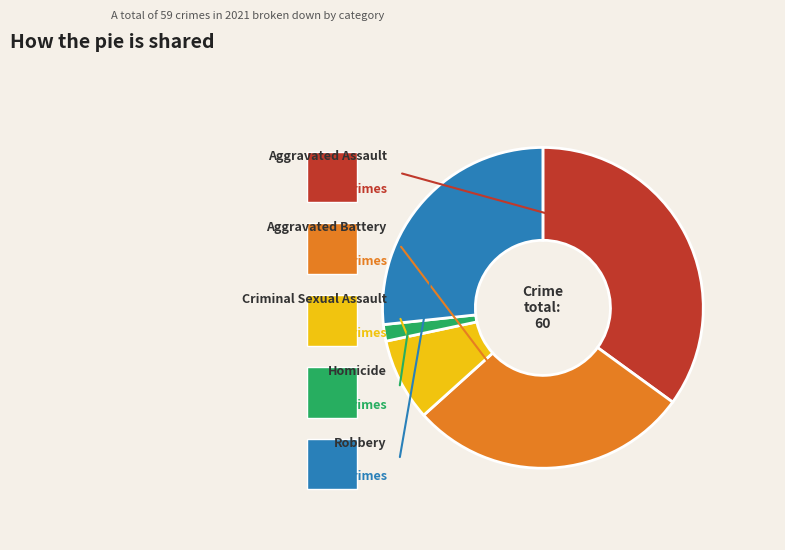

Does Aggravated Battery represent more than half of the total?

No